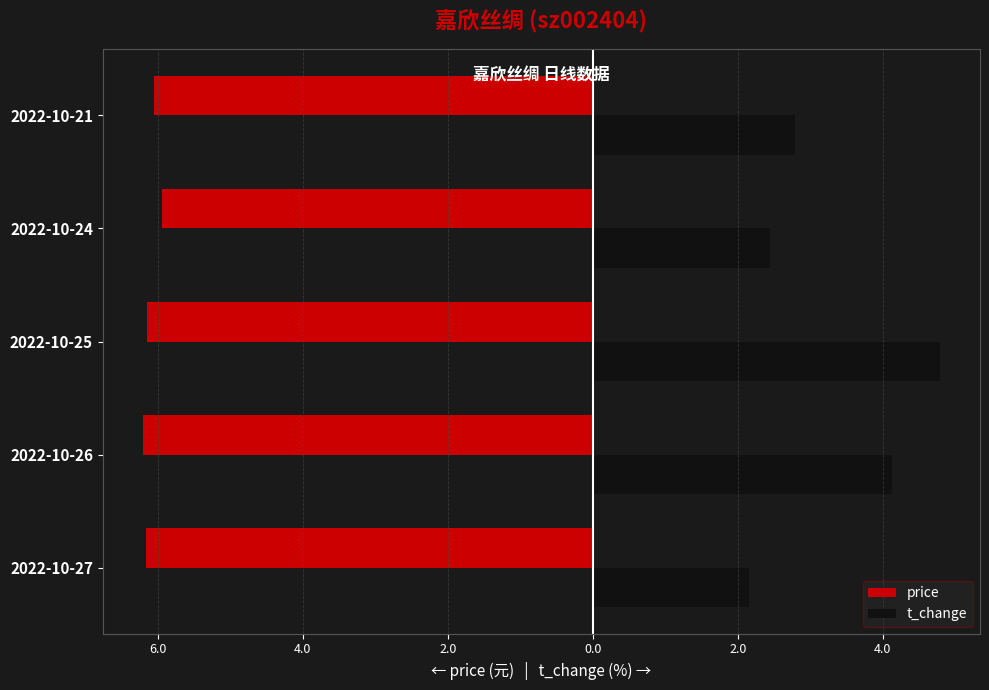

What are all the series names shown in the legend?

price, t_change